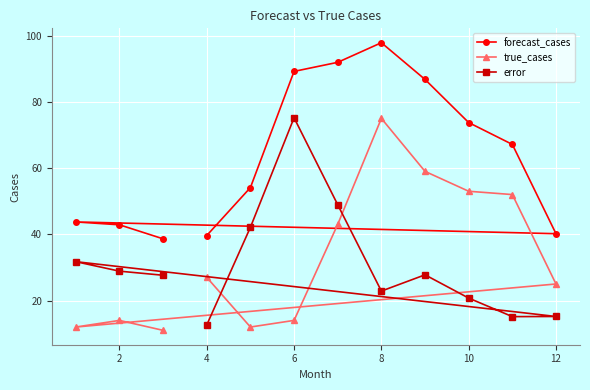

Between 2 and 10, which series saw the biggest shift?

true_cases